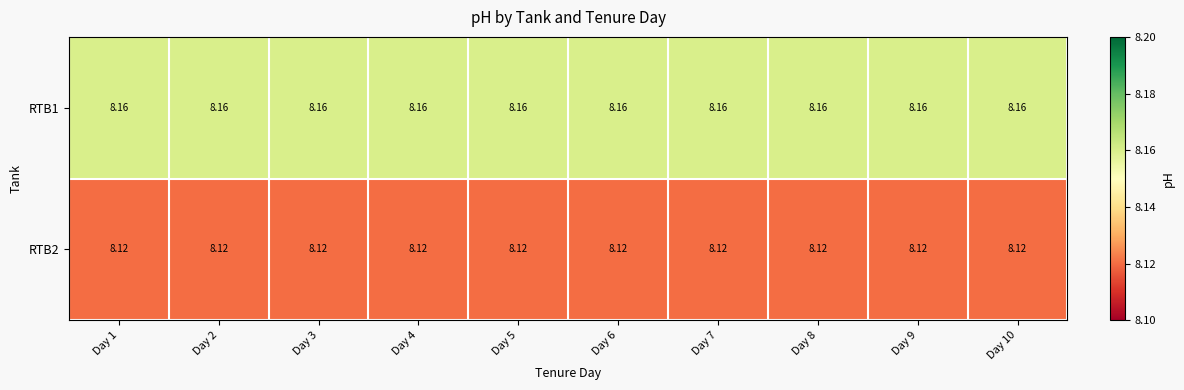

Which series has the widest spread of values?

RTB1